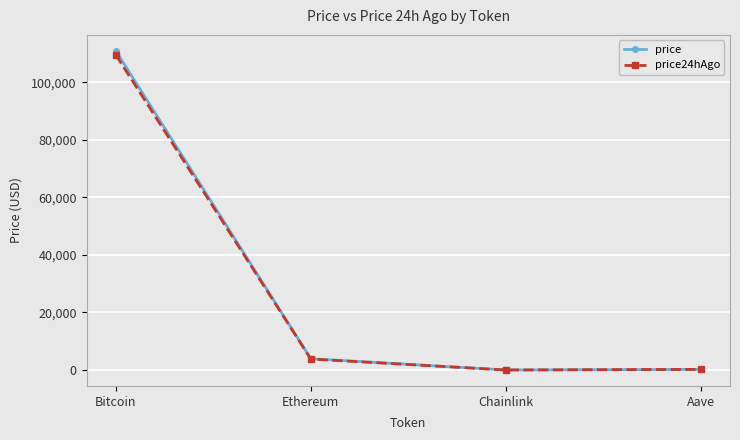

True or false: price24hAgo has more than 1 interior local peaks.

False